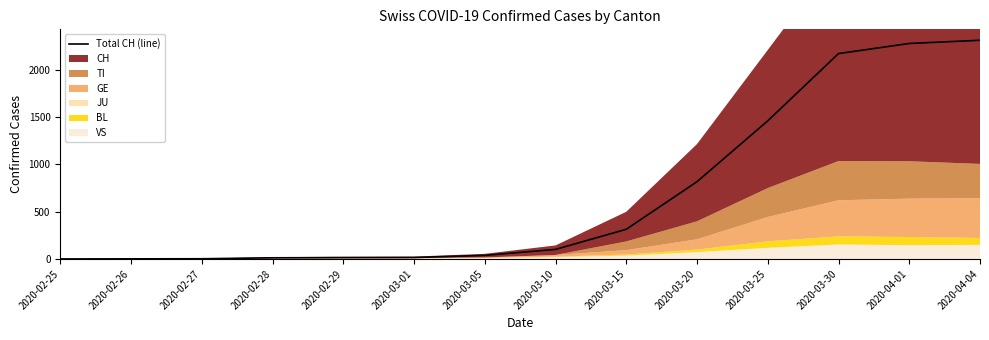

What is the difference between the maximum and second lowest values?

2314